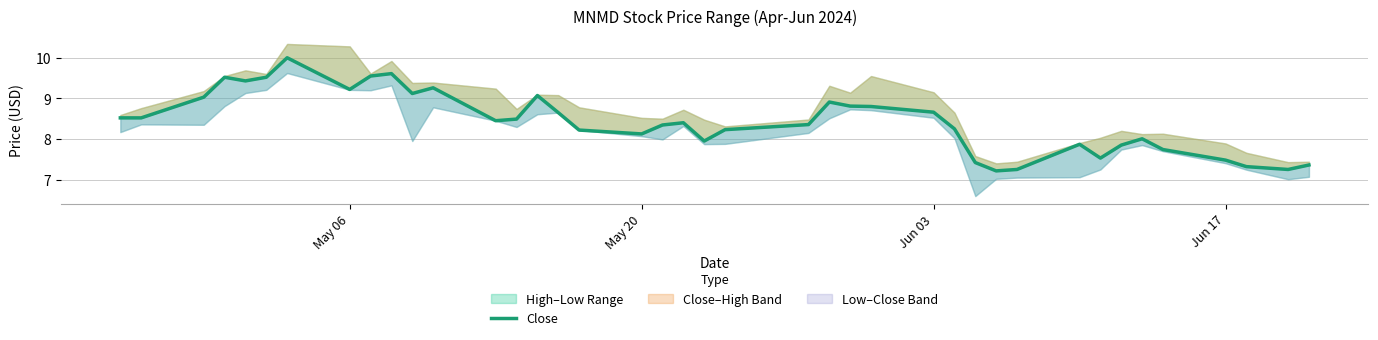

What is the value of the 29th point from the left?

7.4